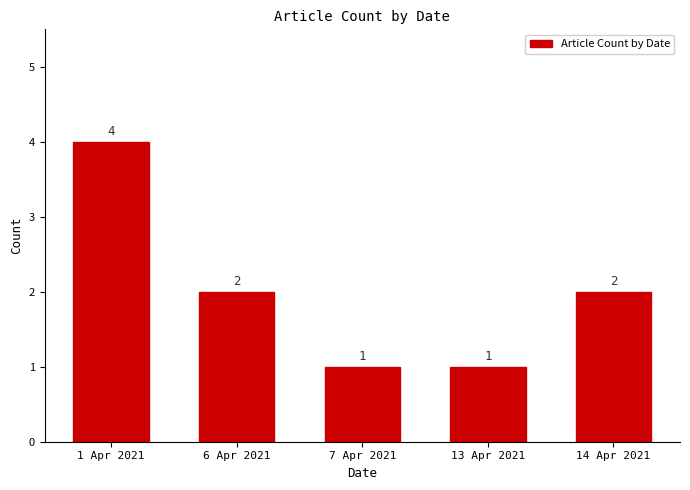

The value at 14 Apr 2021 is 3. True or false?

False